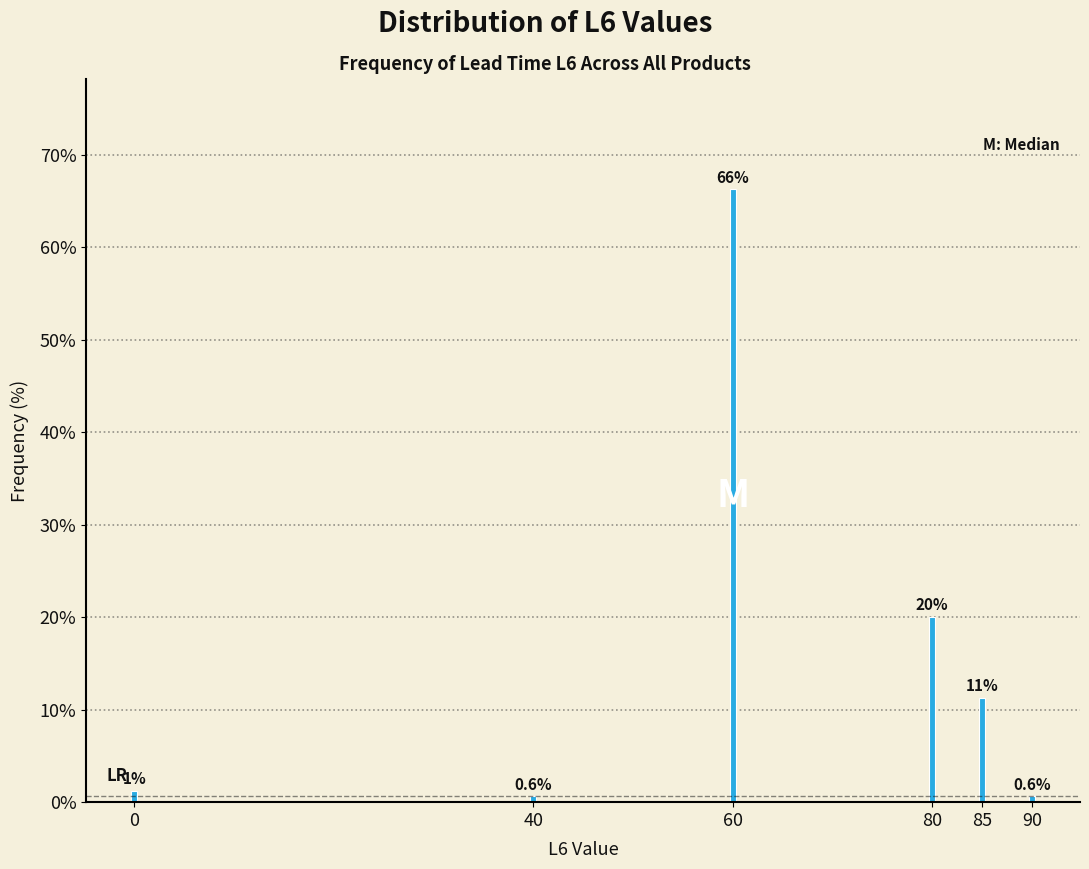

At which label is the value closest to 33?

80